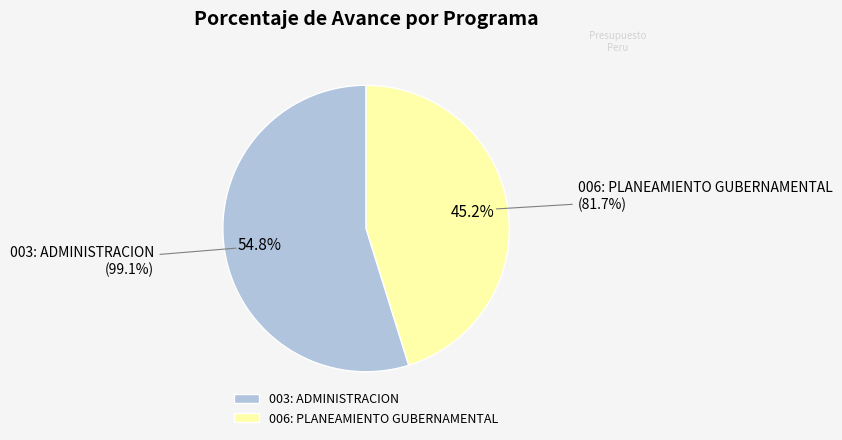

True or false: 003: ADMINISTRACION accounts for 68% of the total.

False